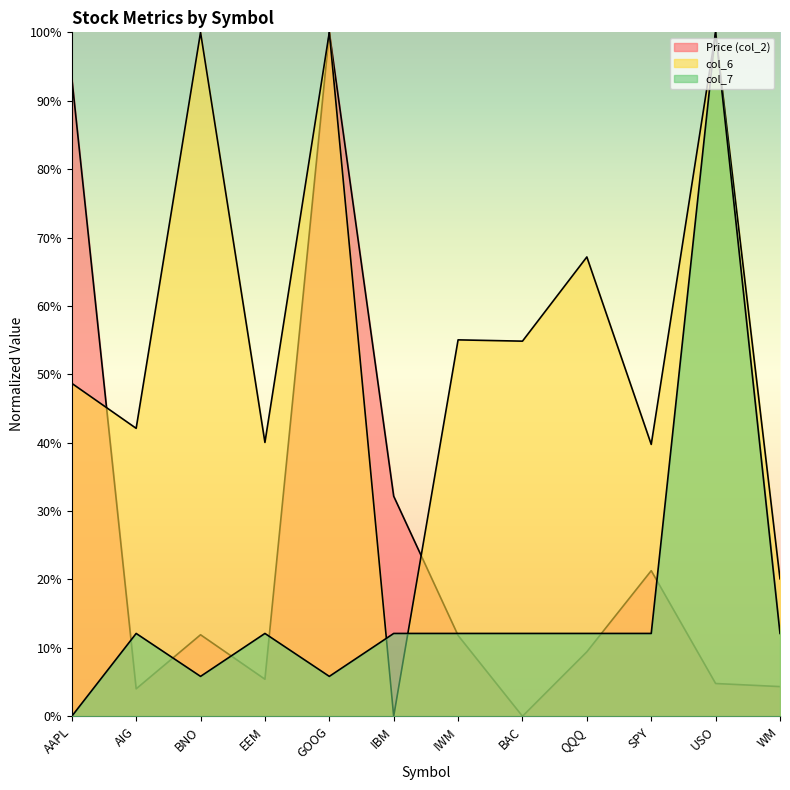

True or false: Price (col_2) and col_6 cross at least once.

True